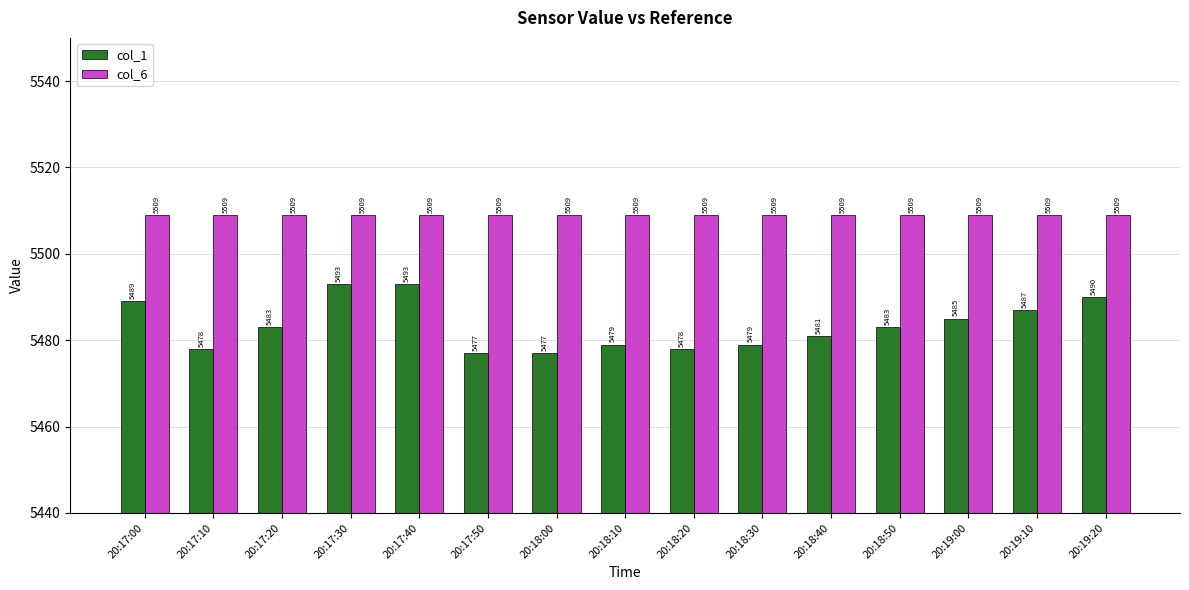

At how many categories does at least one series exceed 5503?

15